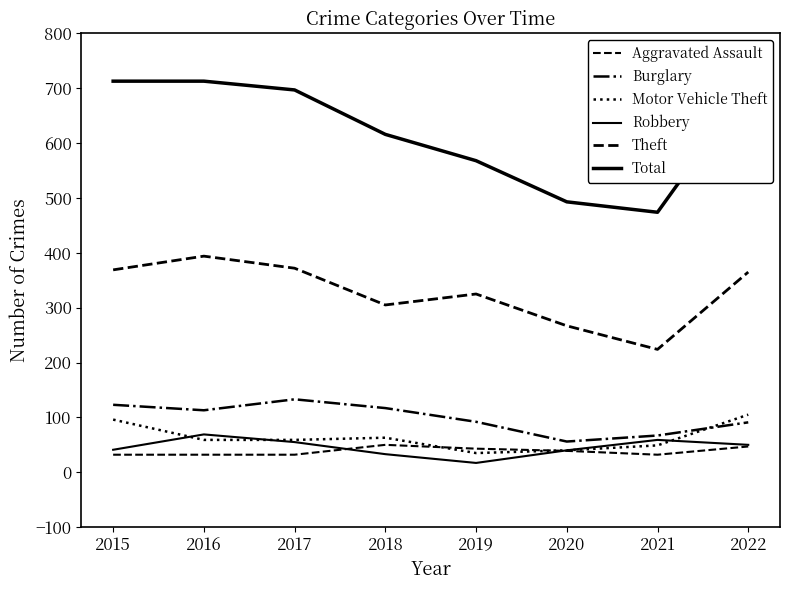

How many lines are shown in the chart?

6